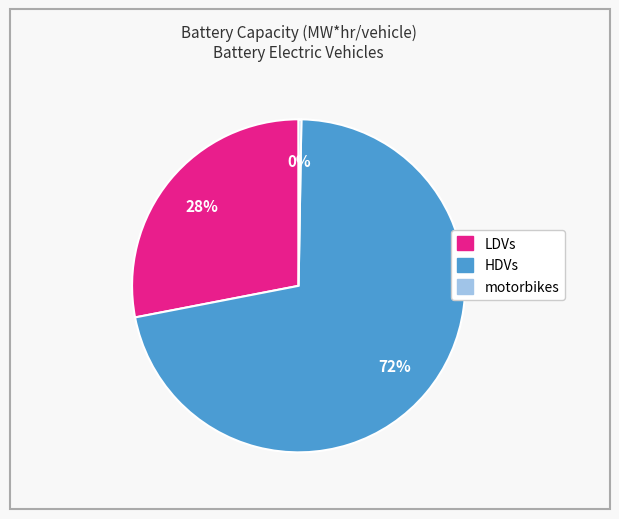

To the nearest percent, what percentage of the pie is LDVs?

28%